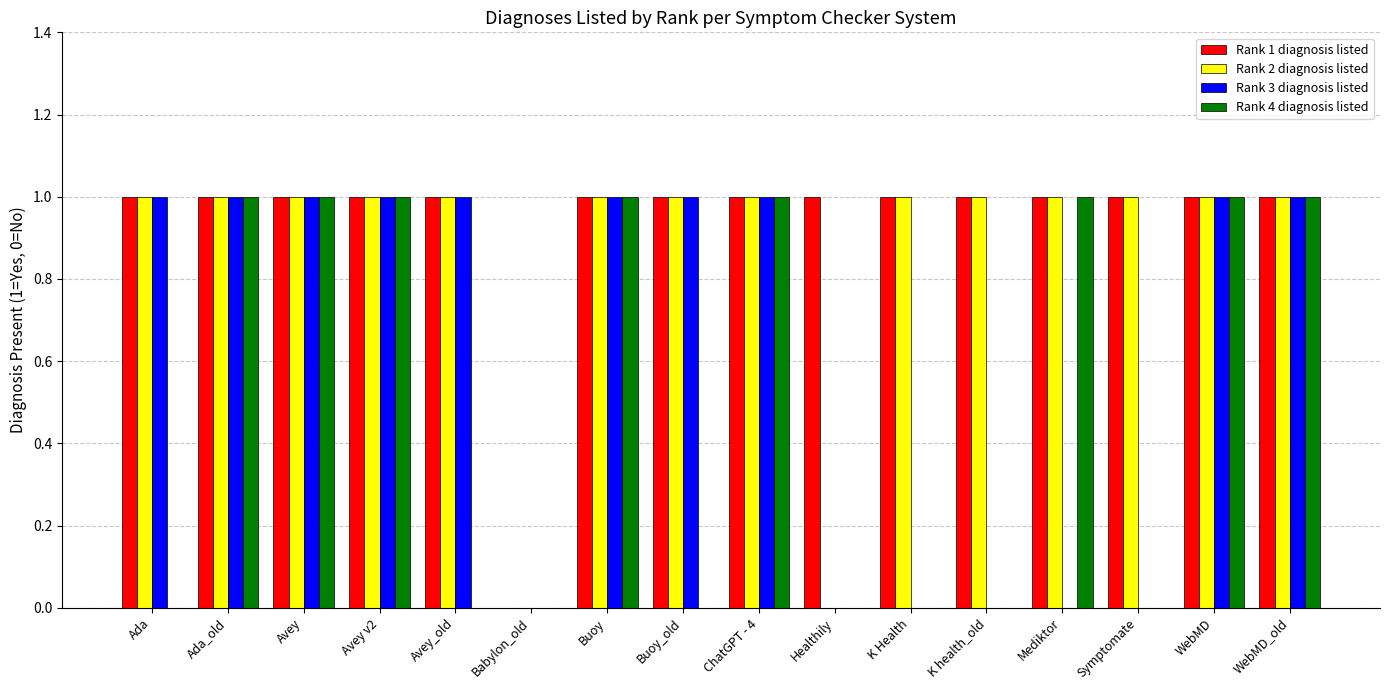

Which series has the largest total across all categories?

Rank 1 diagnosis listed